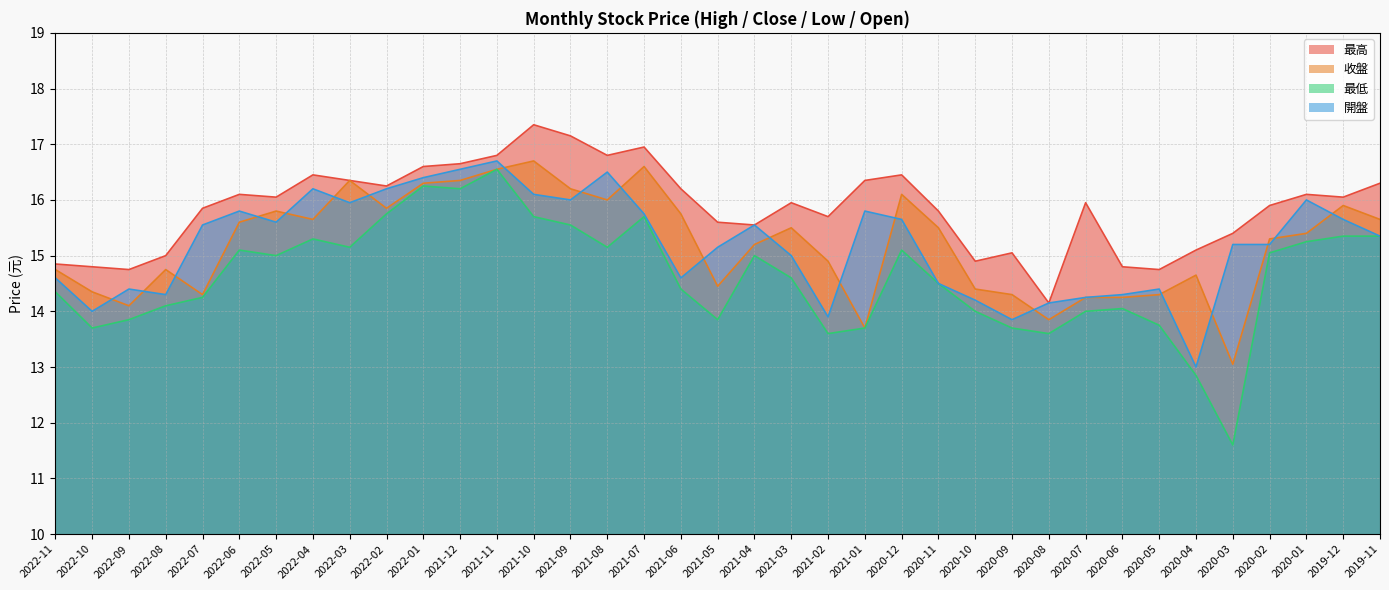

How many times do 收盤 and 開盤 cross each other?

20